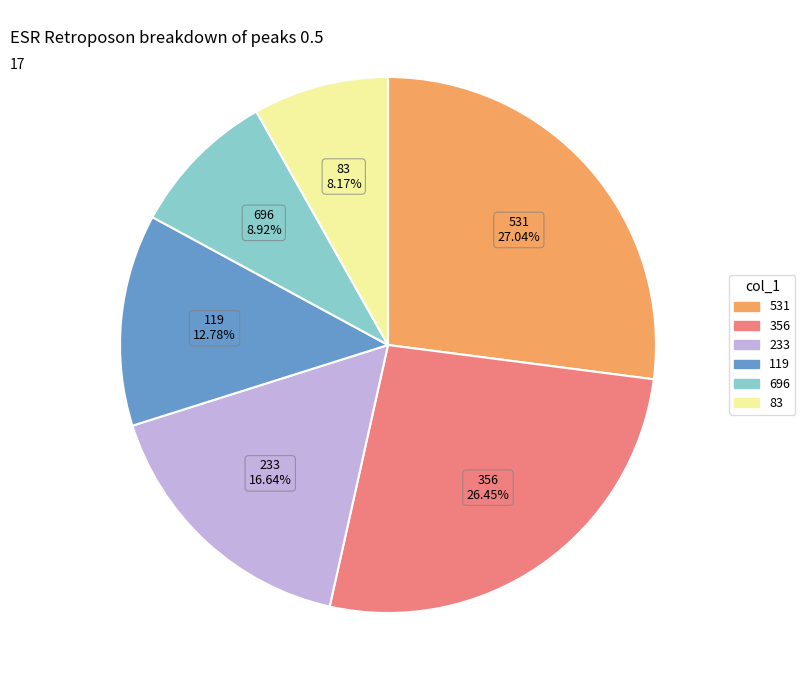

Does any single category account for the majority?

No